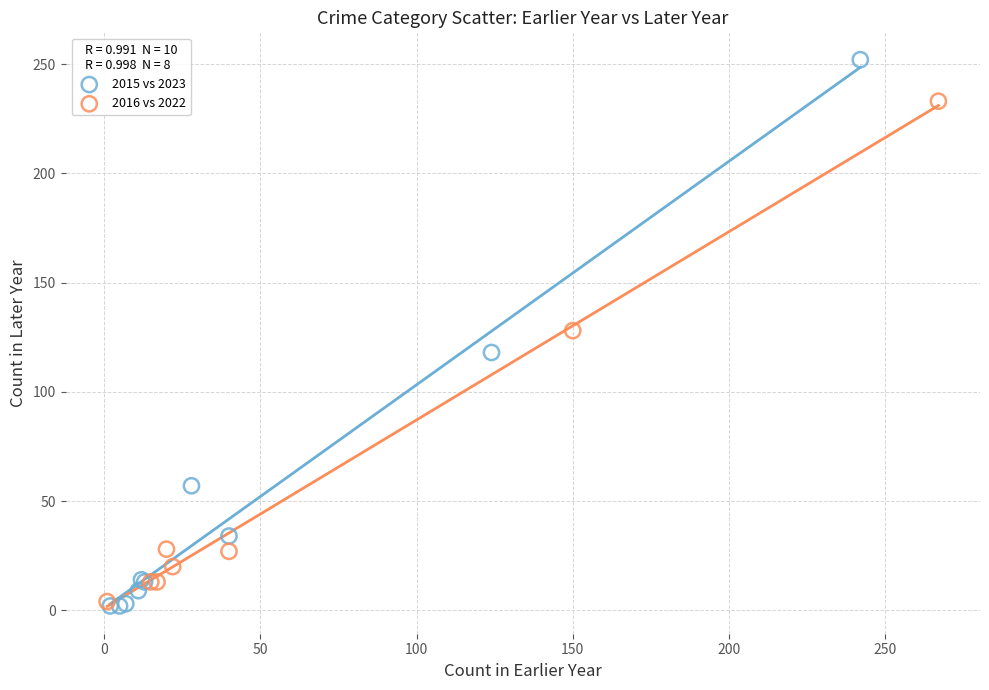

Which series has the widest spread of Y values?

2015 vs 2023